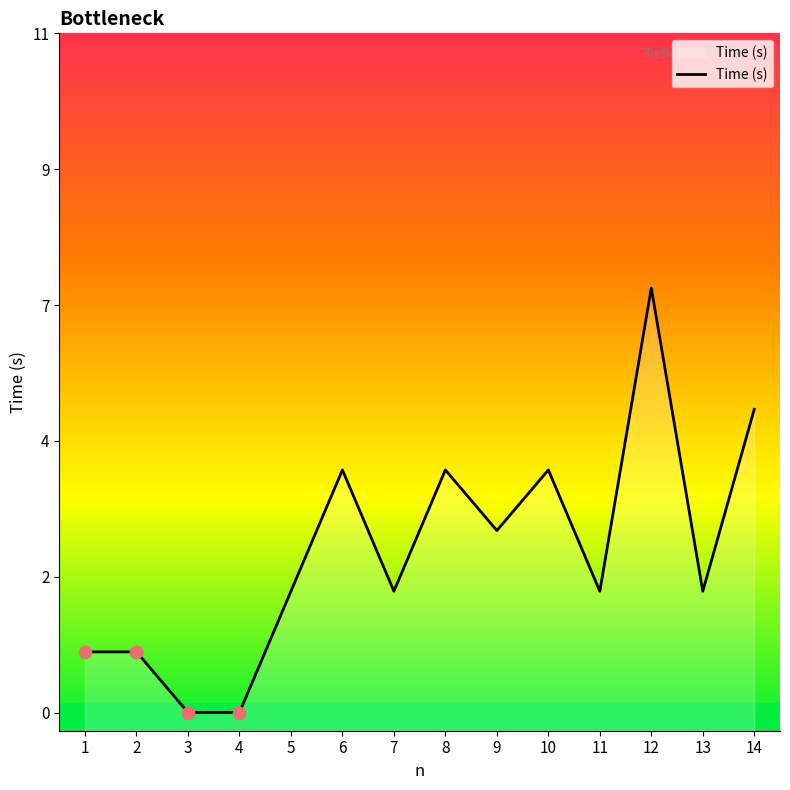

What is the ratio of the value at 14 to the value at 9?

1.7